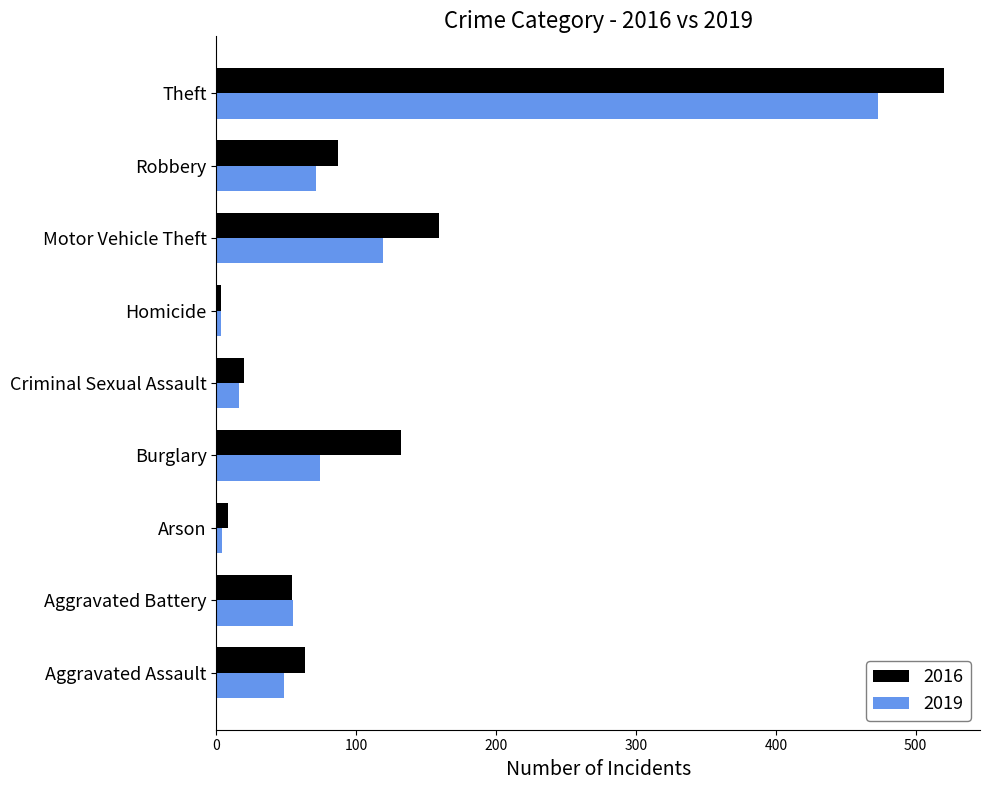

Where is 2019 nearest to the value 238?

Motor Vehicle Theft